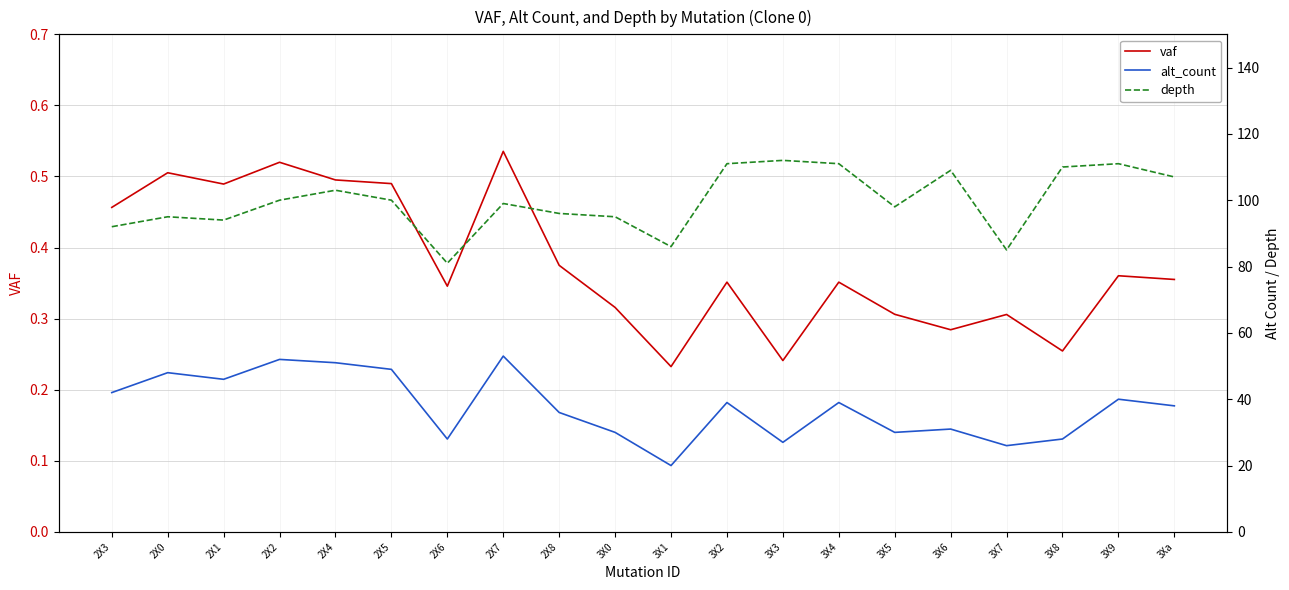

At which label does depth first exceed 100?

2X4